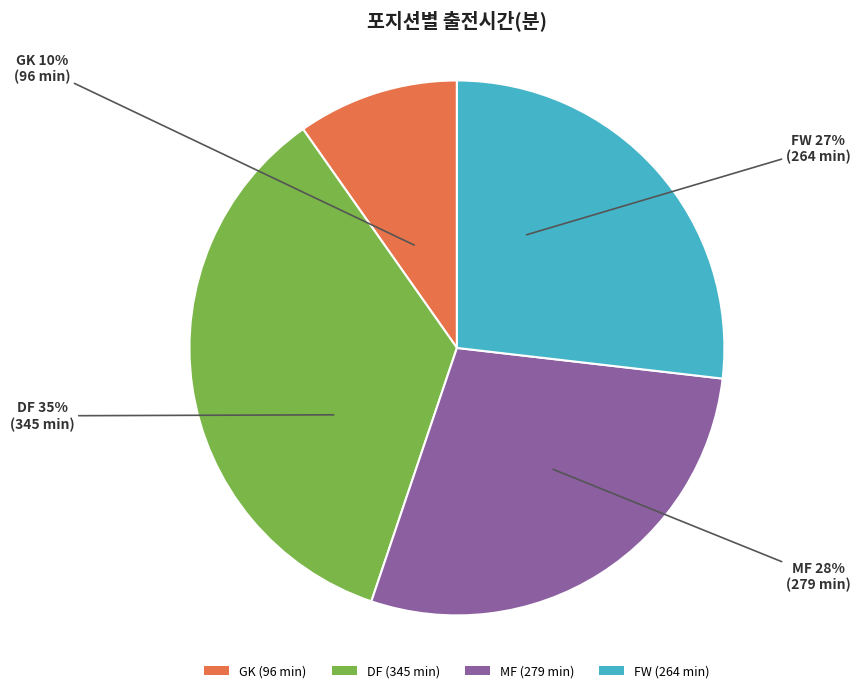

Does any single category account for the majority?

No